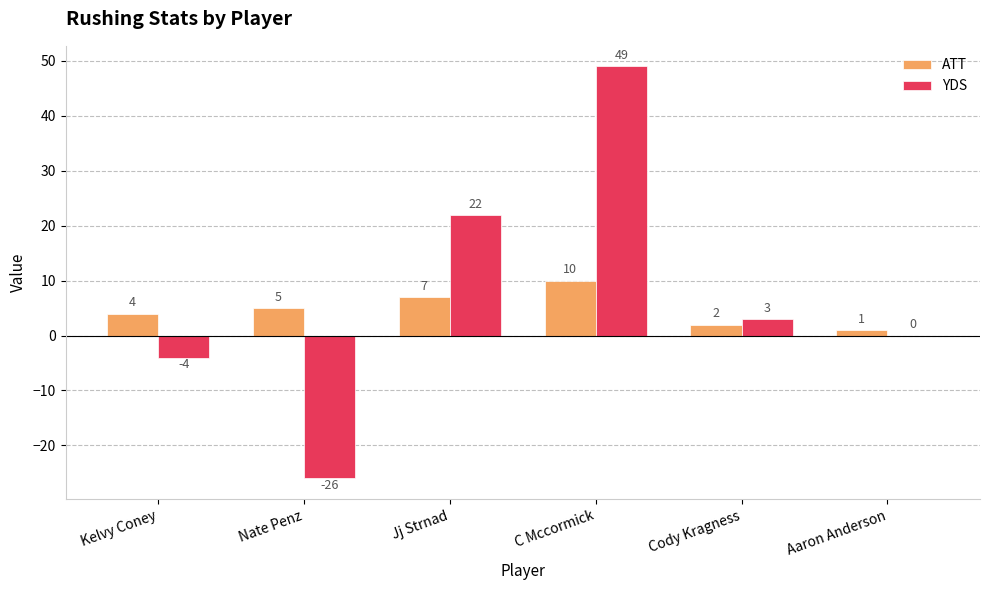

What is the total value across all series at Nate Penz?

-21